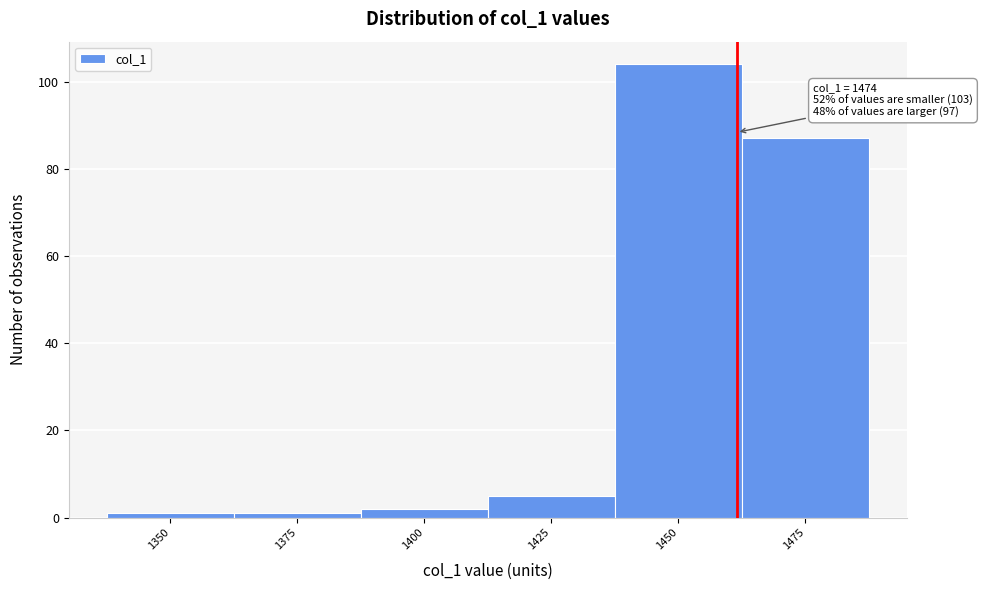

Reading right to left, transcribe all the data shown in this chart.

1475=87	1450=104	1425=5	1400=2	1375=1	1350=1